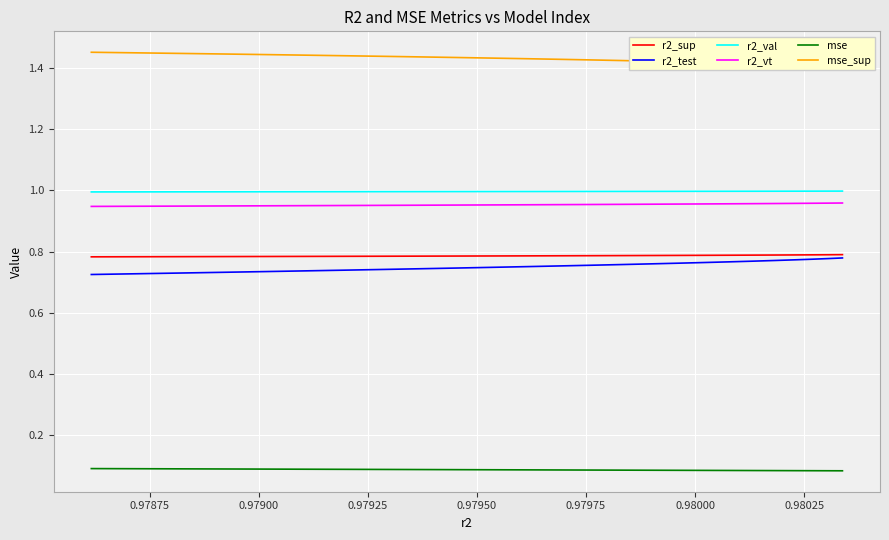

Which series has the widest spread of values?

r2_test